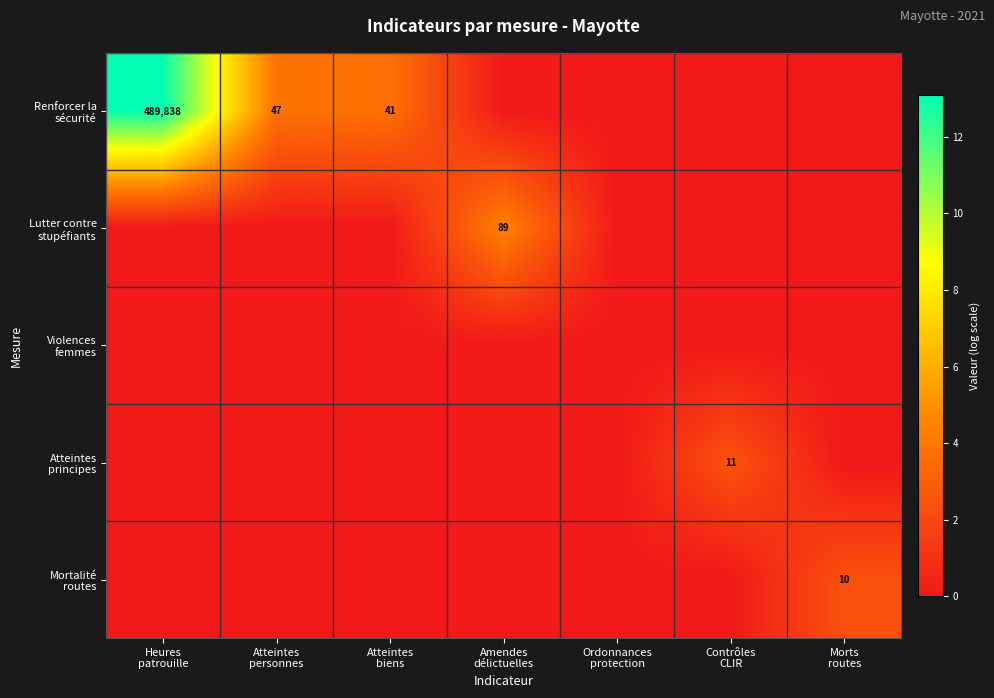

List the series in order of their peak value, highest first.

Renforcer la sécurité, Lutter contre stupéfiants, Atteintes principes, Mortalité routes, Violences femmes